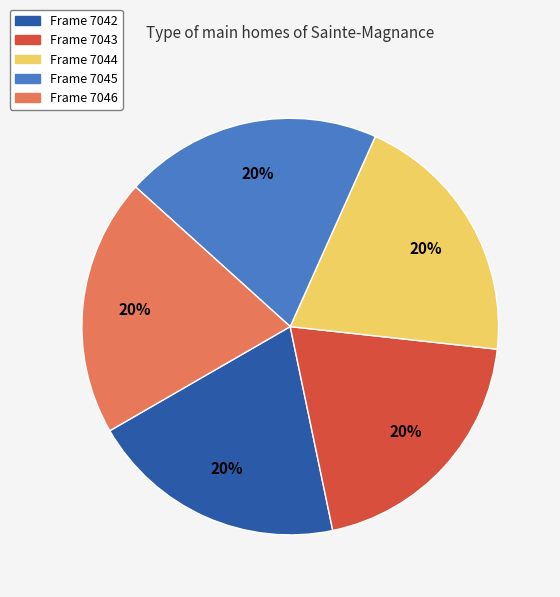

Is the sum of Frame 7045 and Frame 7044 greater than half?

No